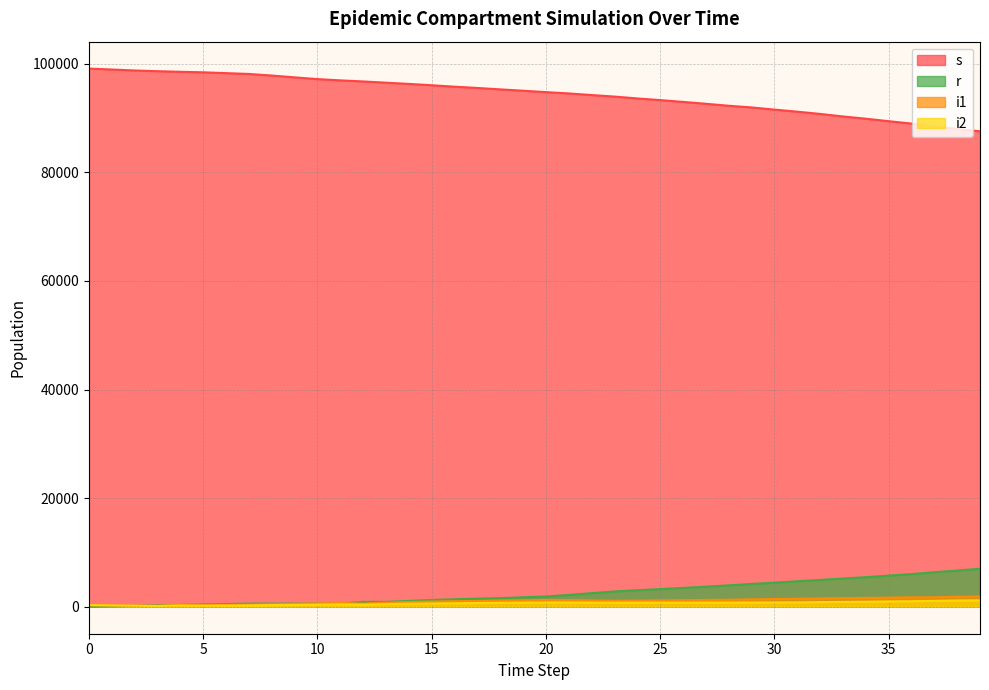

How many distinct data groups are displayed?

4